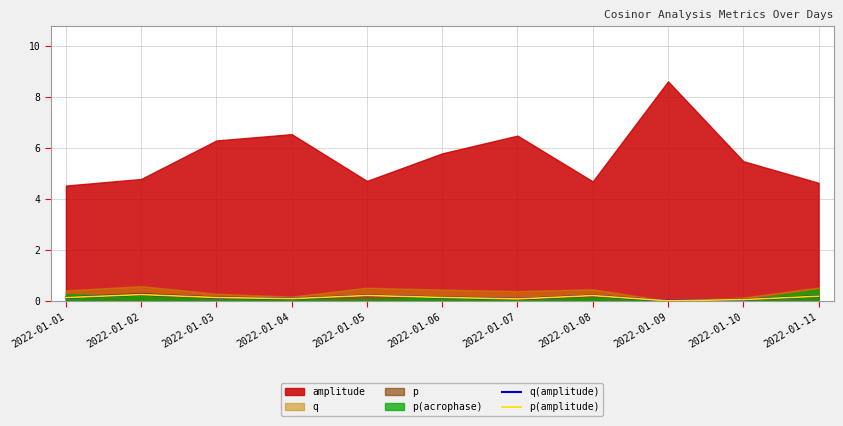

True or false: q(amplitude) and p(amplitude) intersect in this chart.

False